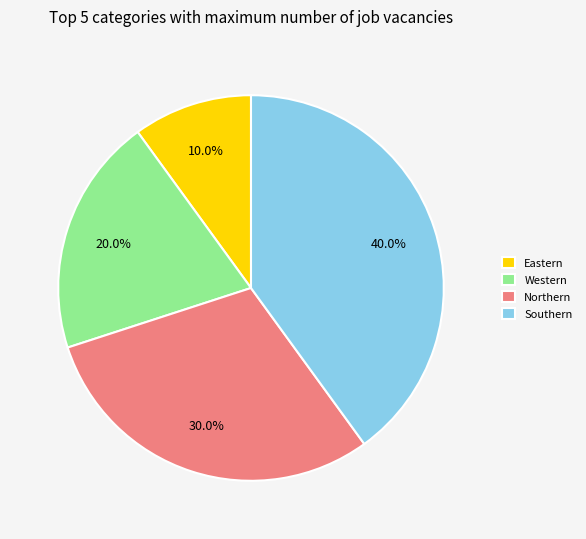

What is the largest slice in the pie chart?

Southern